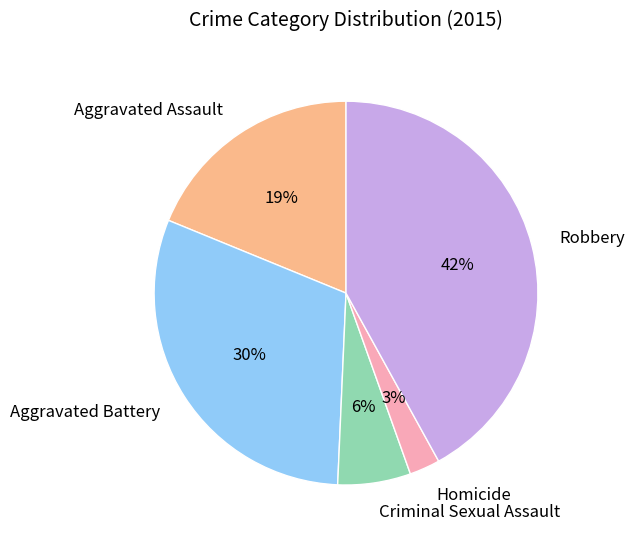

Rank the categories by value from lowest to highest.

Homicide, Criminal Sexual Assault, Aggravated Assault, Aggravated Battery, Robbery